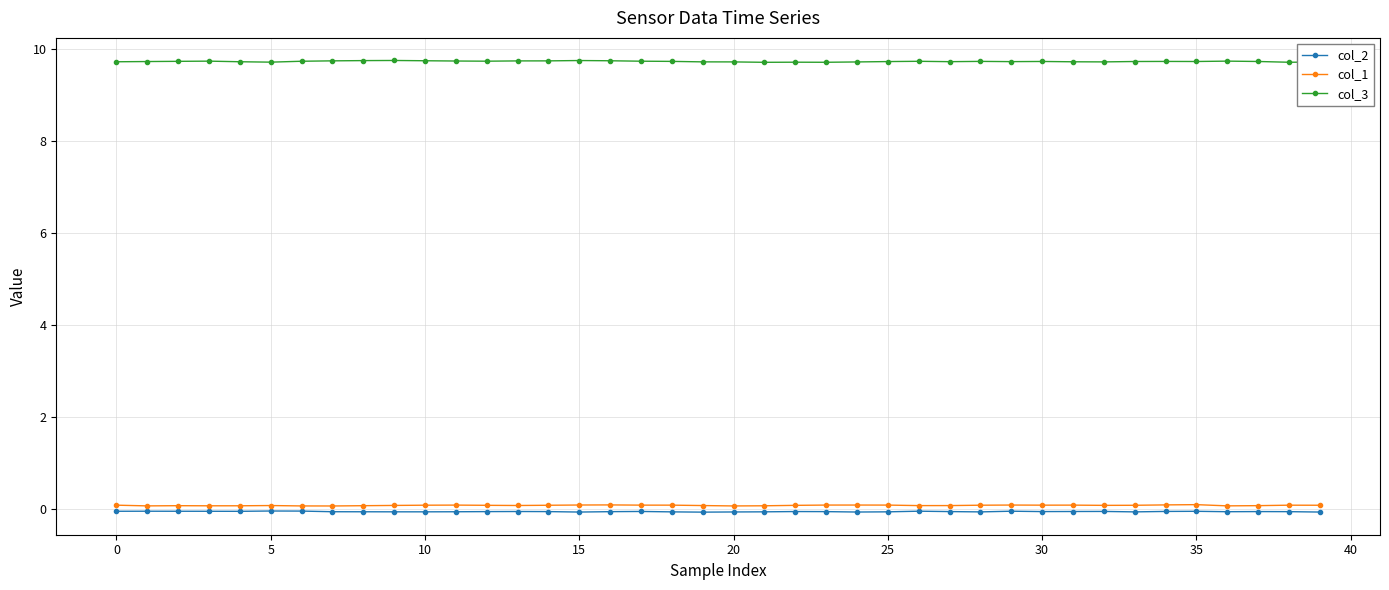

What is the maximum value shown in the chart?

9.8